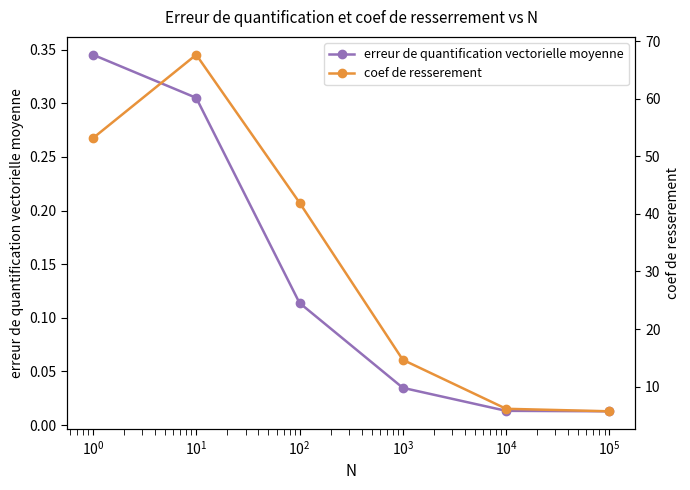

True or false: coef de resserement has more than 1 interior local peaks.

False